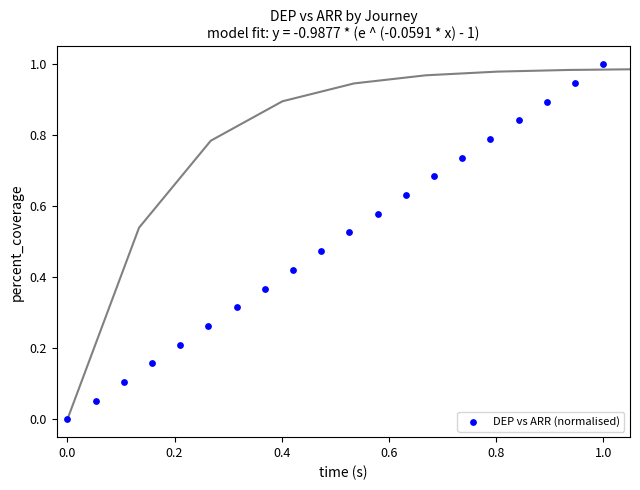

What is the range of Y values (max minus min)?

1.0